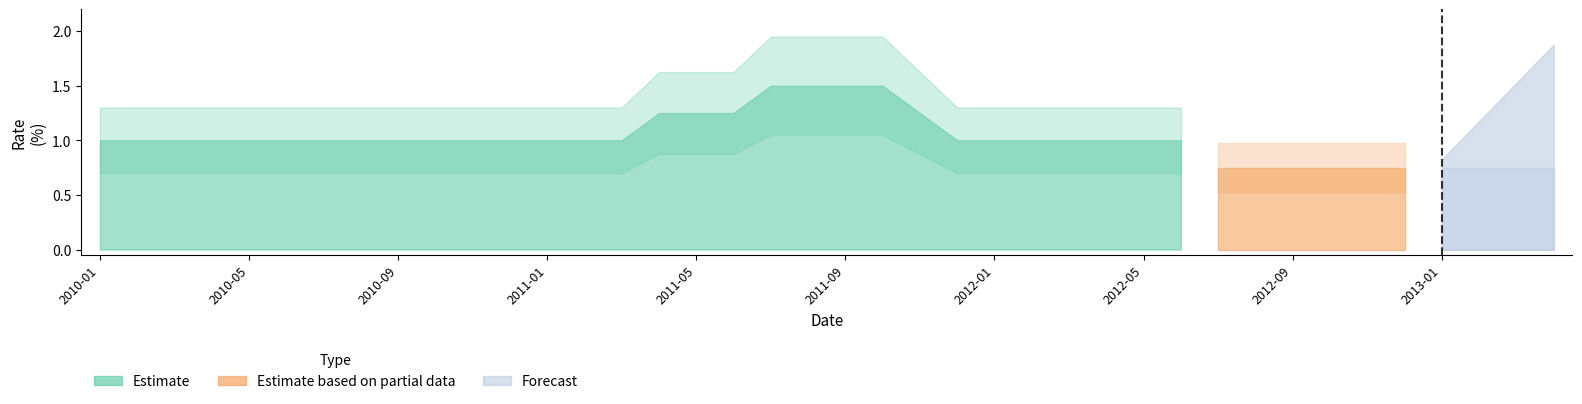

Count the values in the range 1 to 2.

30